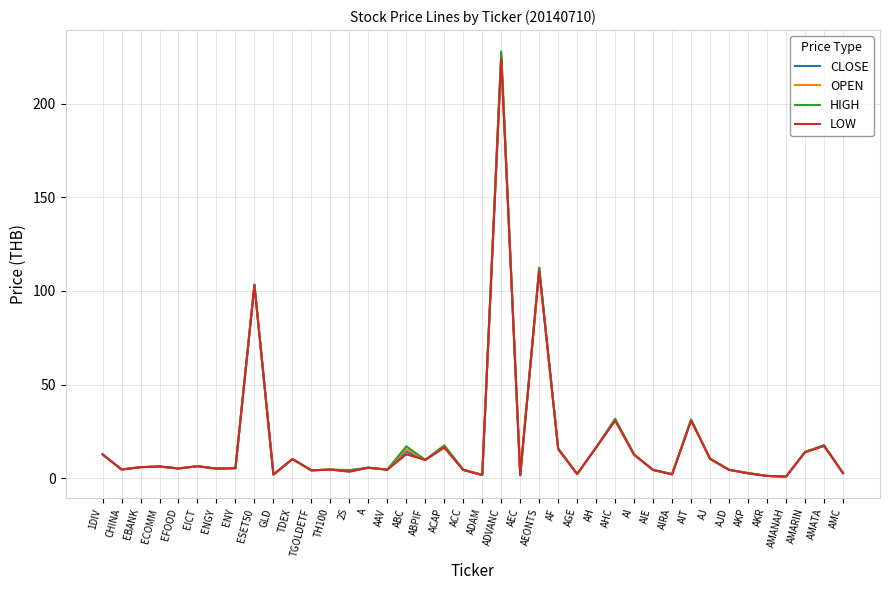

At how many categories does at least one series exceed 117?

1